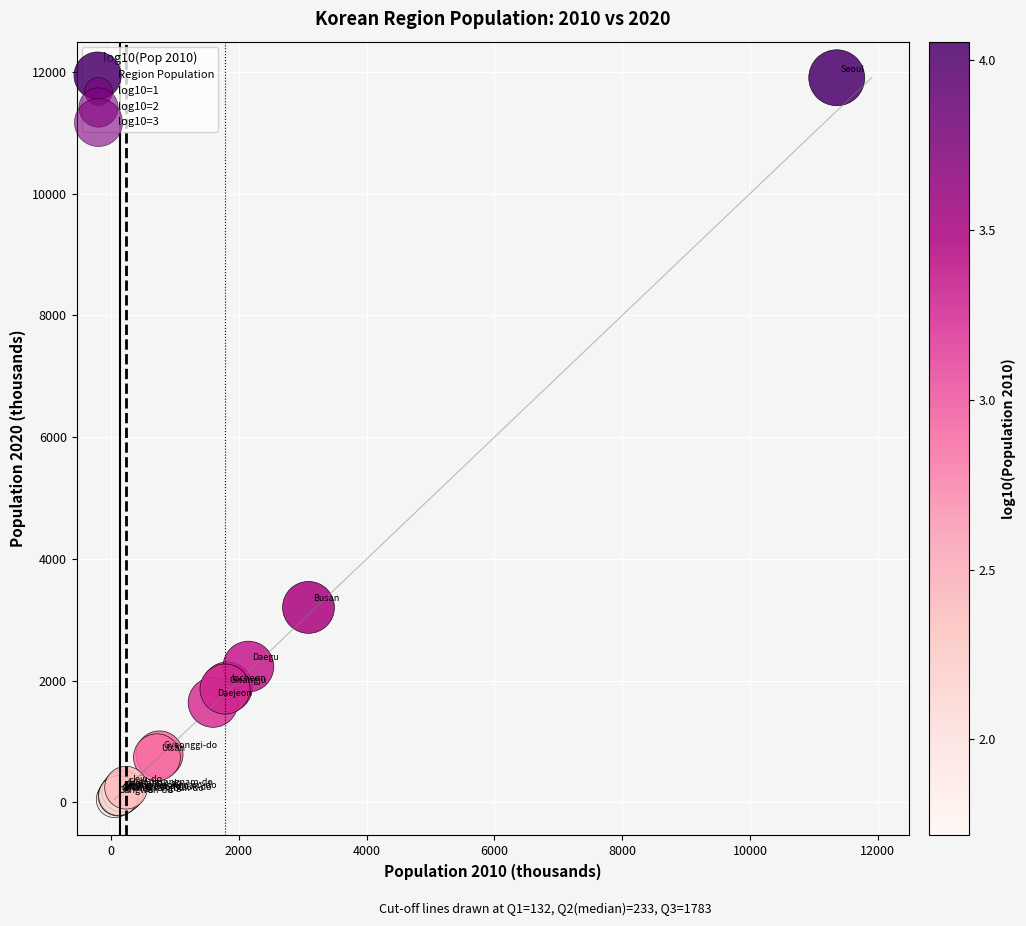

What Y value in the scatter plot is closest to 5976?

3204.0